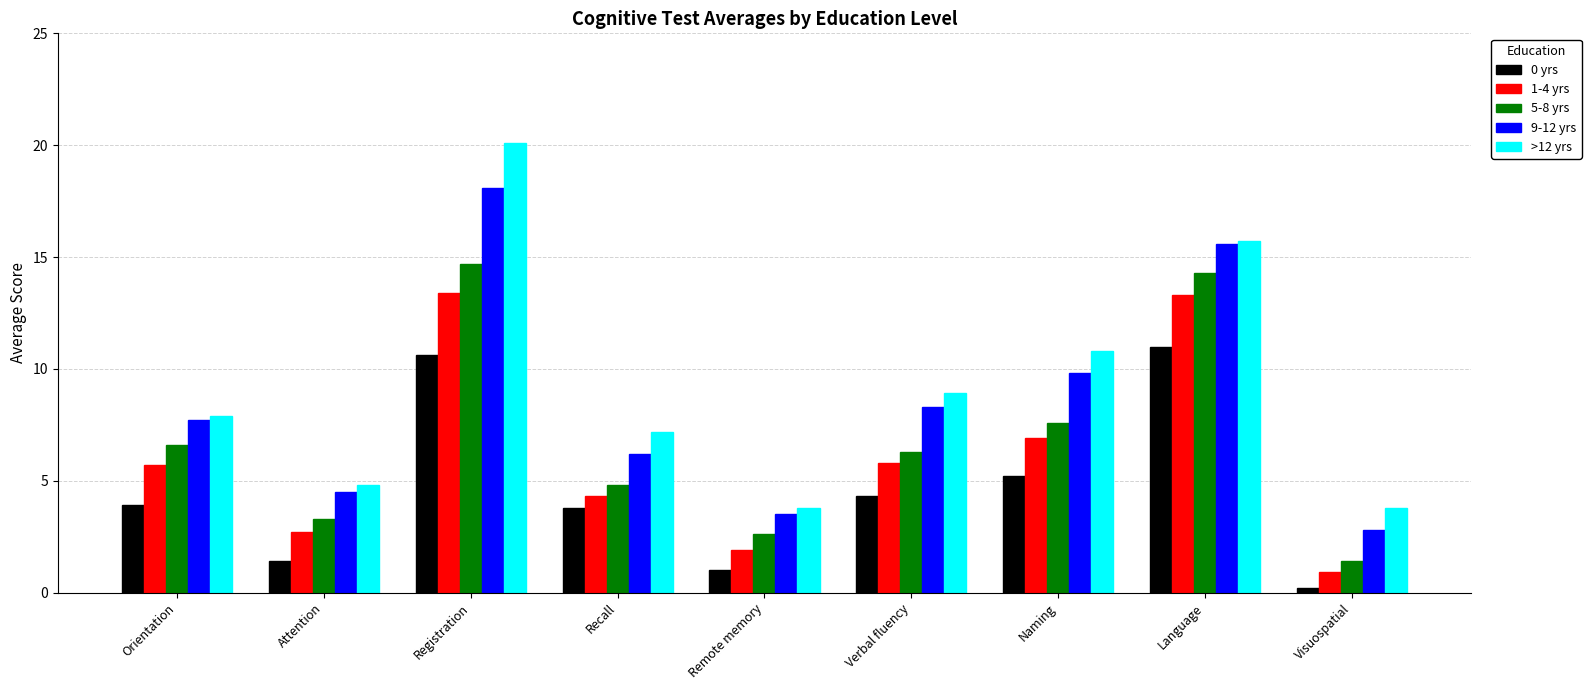

Where is 1-4 yrs nearest to the value 7?

Naming